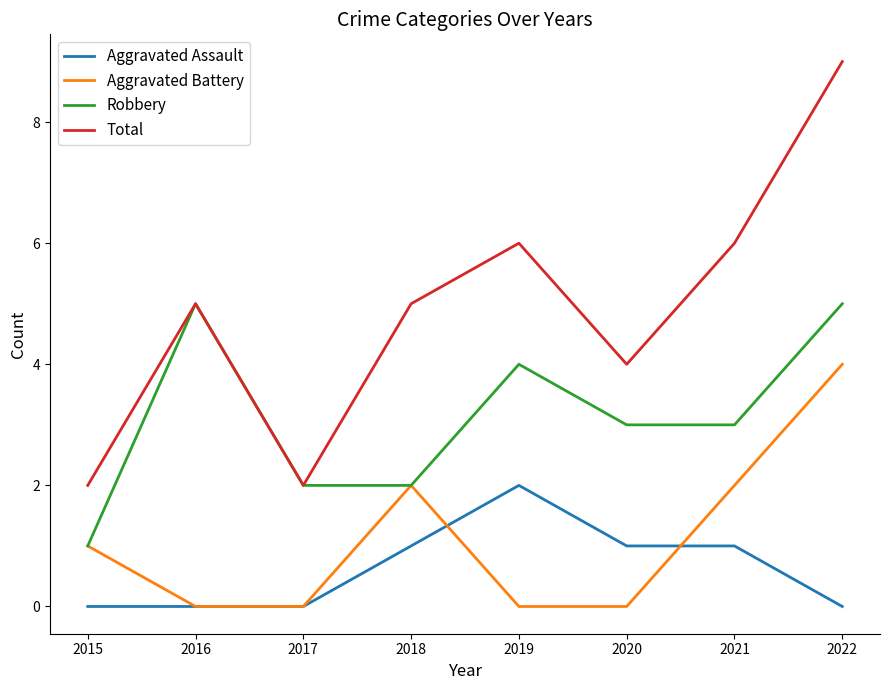

What is the difference between the highest and lowest values at 2017?

2